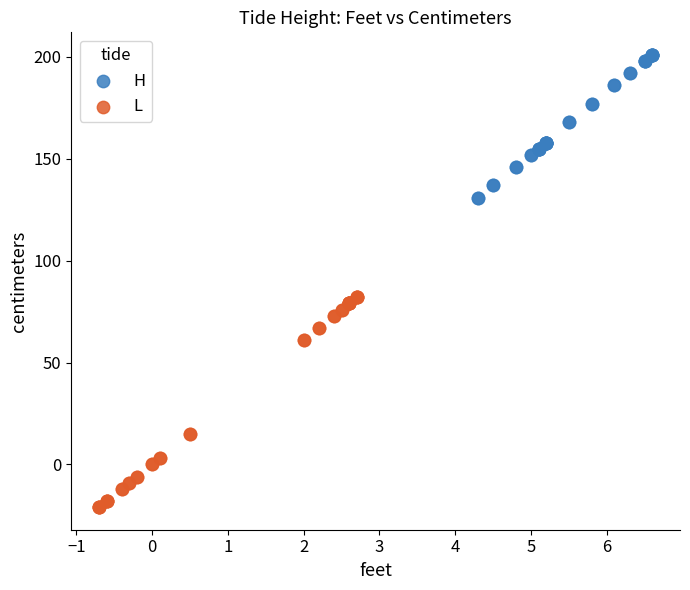

What are all the series names shown in the legend?

H, L